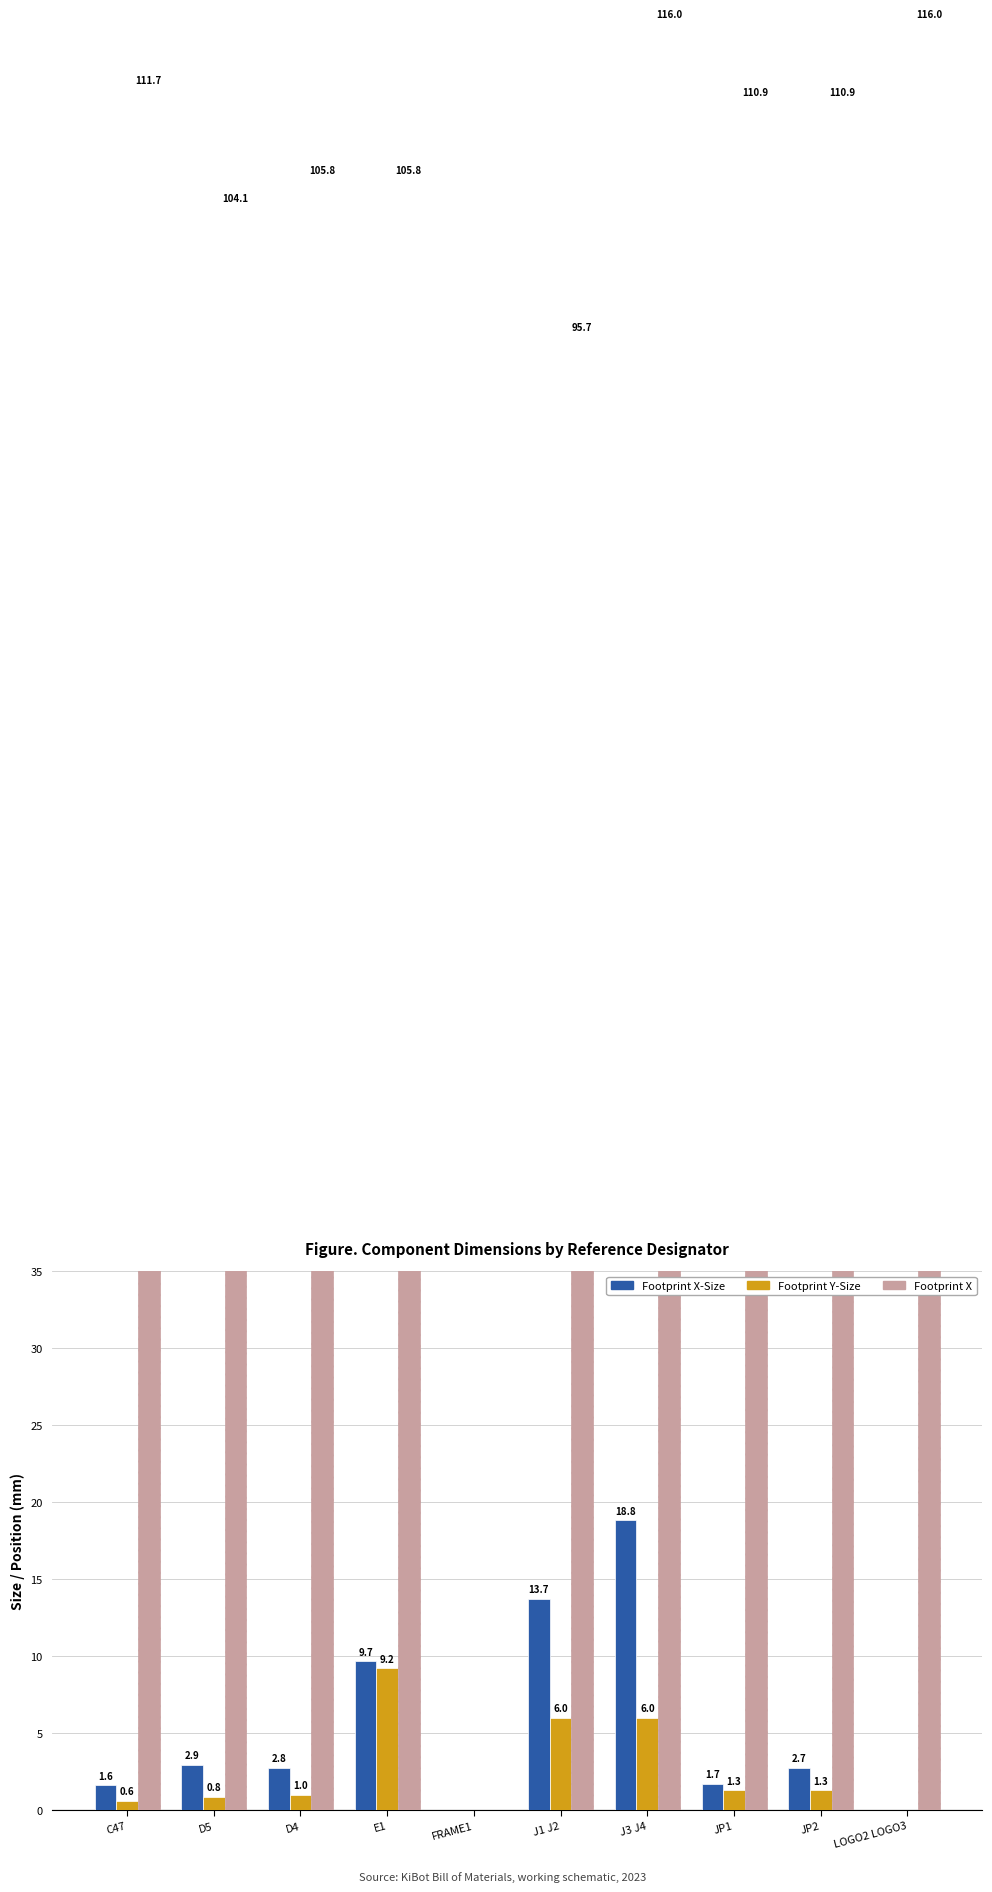

What is the total value across all series at J3 J4?

140.8